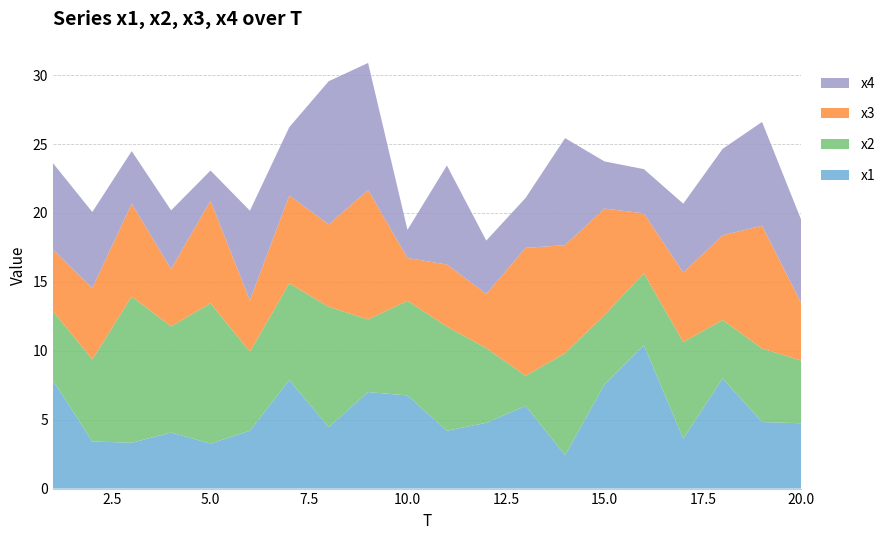

Reading left to right, what are all the values shown in this chart?

x1: 1=7.9	2=3.4	3=3.3	4=4.1	5=3.3	6=4.2	7=7.9	8=4.5	9=7.0	10=6.8	11=4.2	12=4.8	13=6.0	14=2.4	15=7.6	16=10.4	17=3.6	18=8.0	19=4.8	20=4.7
x2: 1=5.0	2=6.0	3=10.6	4=7.7	5=10.2	6=5.7	7=7.0	8=8.7	9=5.3	10=6.9	11=7.6	12=5.4	13=2.2	14=7.4	15=5.0	16=5.2	17=7.0	18=4.2	19=5.3	20=4.5
x3: 1=4.5	2=5.2	3=6.7	4=4.2	5=7.4	6=3.7	7=6.4	8=6.0	9=9.4	10=3.1	11=4.5	12=3.9	13=9.3	14=7.8	15=7.7	16=4.3	17=5.0	18=6.1	19=8.9	20=4.1
x4: 1=6.3	2=5.5	3=3.8	4=4.3	5=2.2	6=6.5	7=5.0	8=10.4	9=9.2	10=2.0	11=7.2	12=3.9	13=3.6	14=7.8	15=3.4	16=3.2	17=5.0	18=6.3	19=7.5	20=6.0